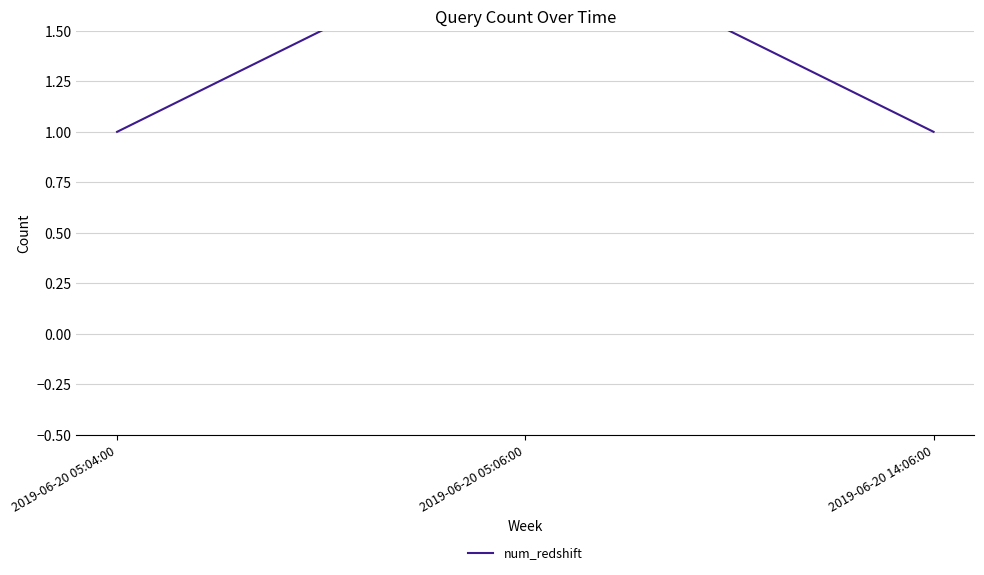

Reading left to right, list all the values displayed in this chart.

2019-06-20 05:04:00=1	2019-06-20 05:06:00=2	2019-06-20 14:06:00=1